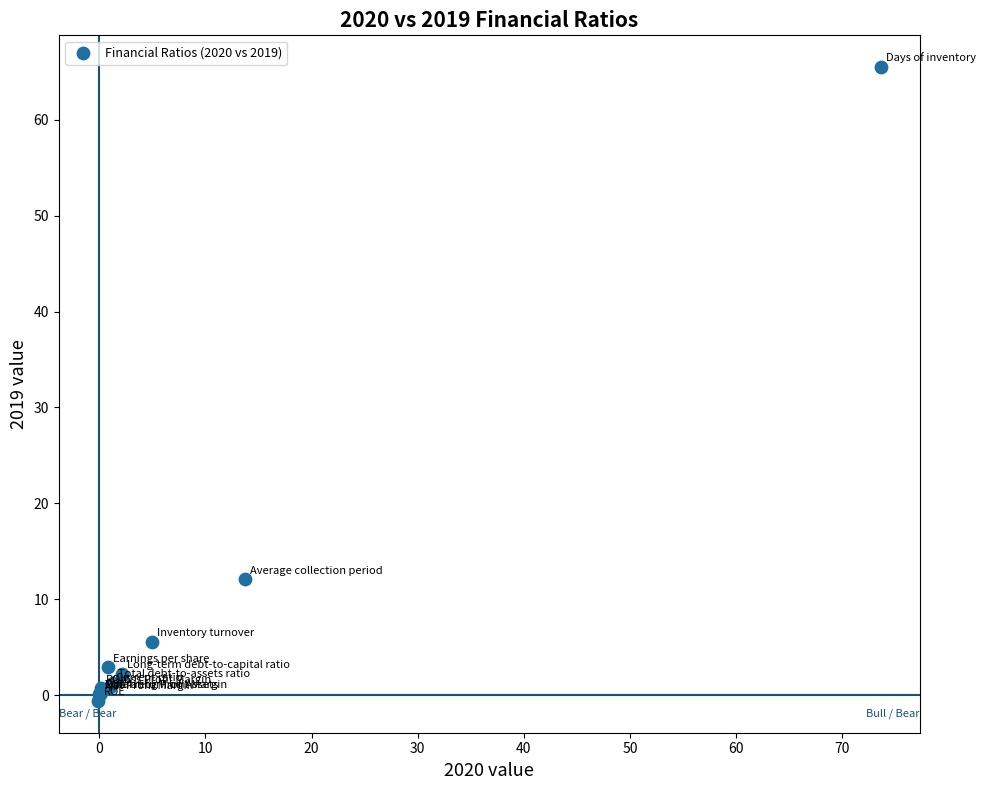

What Y value in the scatter plot is closest to 32?

12.1